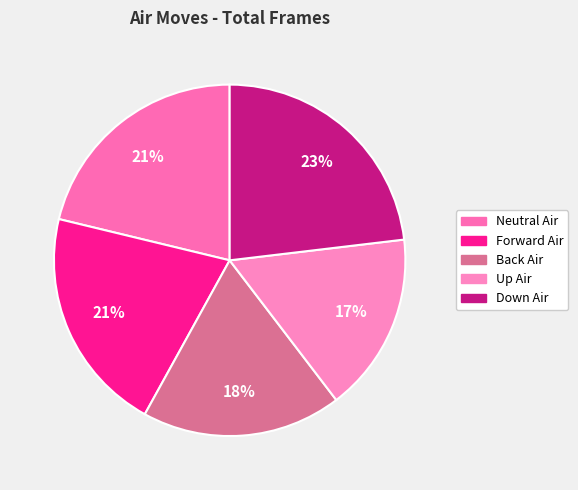

Does Up Air represent more than half of the total?

No